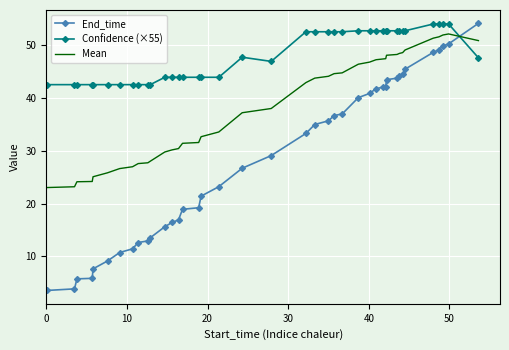

What is the difference between the second highest and minimum values in the End_time series?

46.8